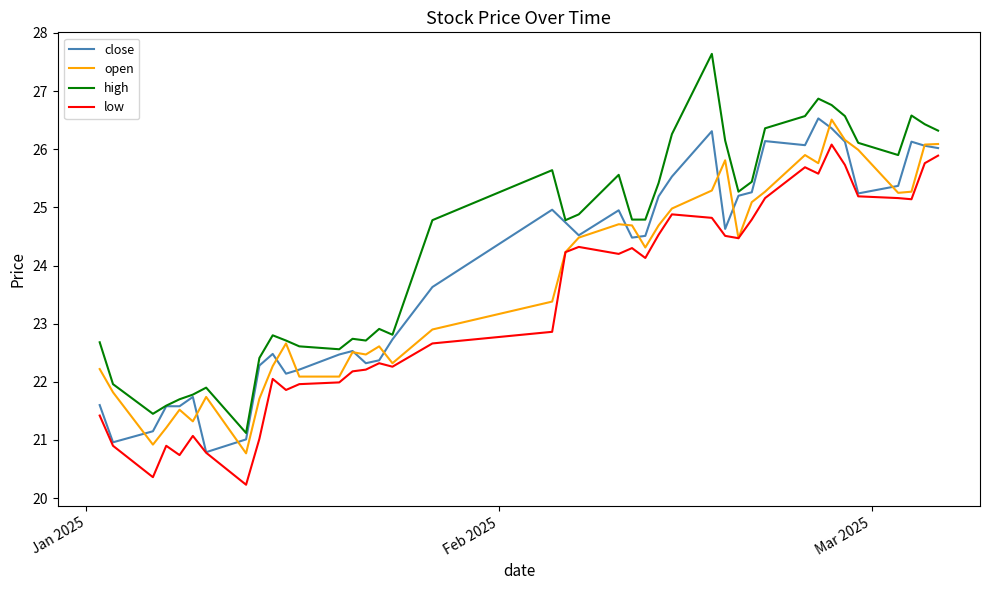

How many categories are shown in the chart?

40